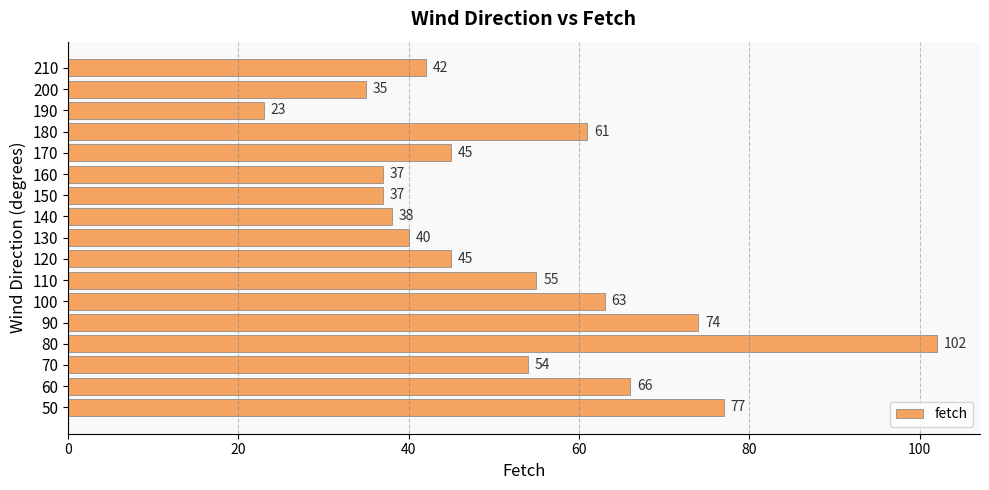

Between 210 and 80, which is larger?

80